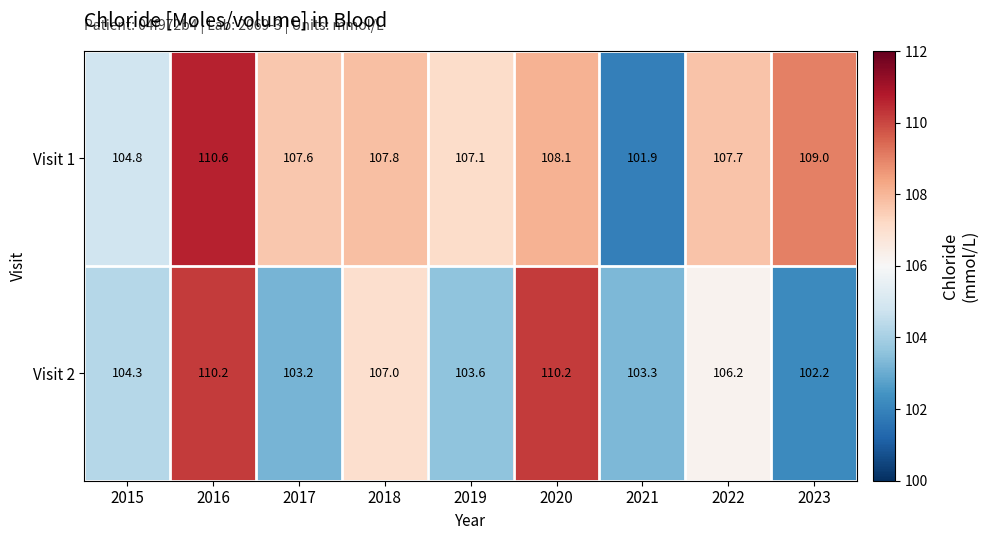

Count the number of data series in this chart.

2